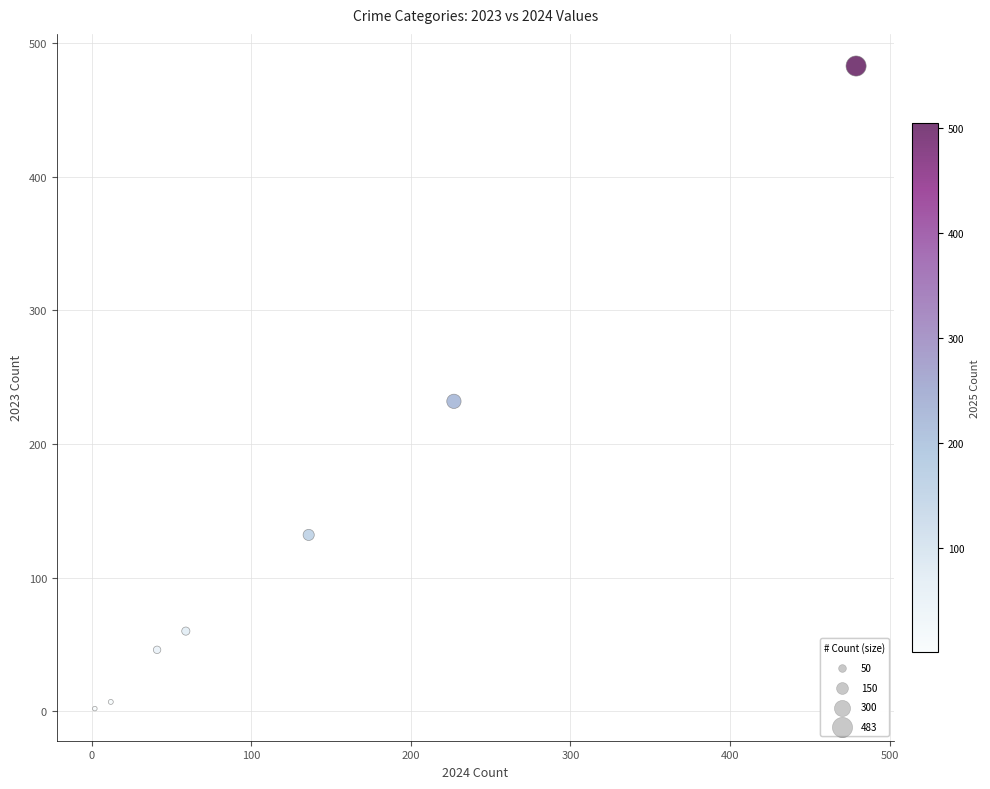

What is the range of X values (max minus min)?

477